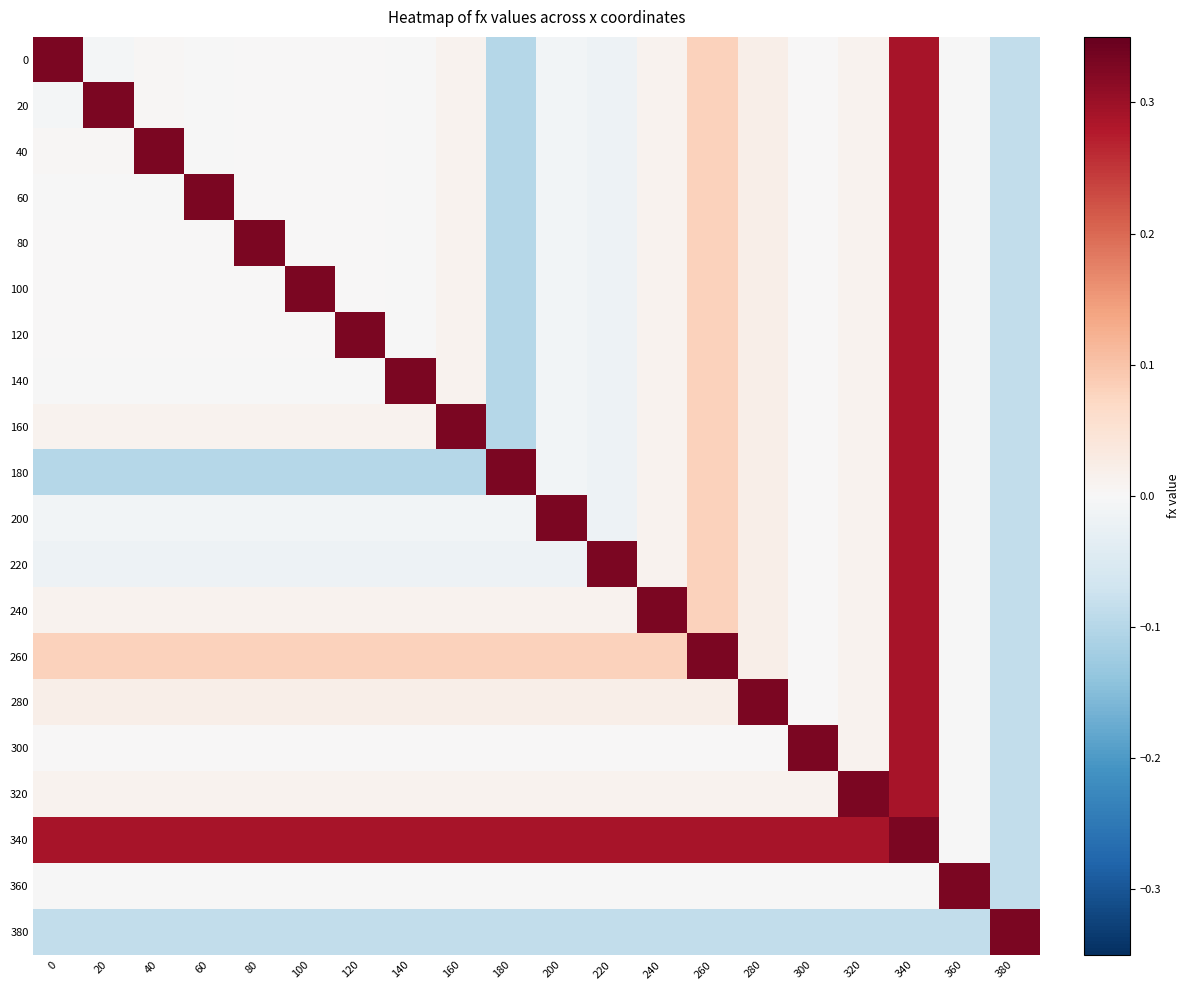

What is the spread (max minus min) of values at 20?

0.4